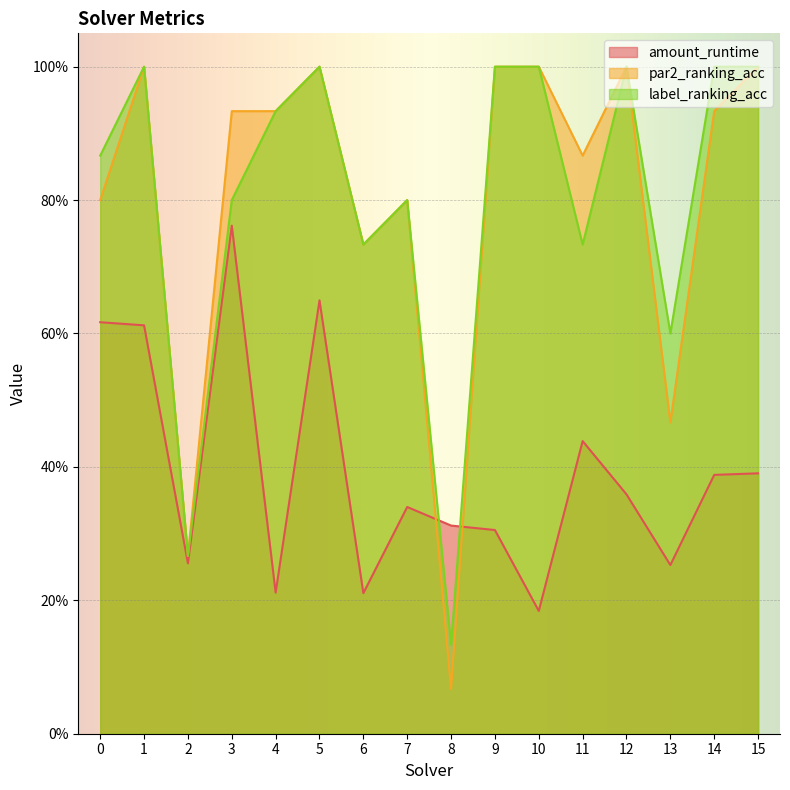

Reading right to left, what are all the values shown in this chart?

amount_runtime: 15=0.4	14=0.4	13=0.3	12=0.4	11=0.4	10=0.2	9=0.3	8=0.3	7=0.3	6=0.2	5=0.6	4=0.2	3=0.8	2=0.3	1=0.6	0=0.6
par2_ranking_acc: 15=1.0	14=0.9	13=0.5	12=1.0	11=0.9	10=1.0	9=1.0	8=0.1	7=0.8	6=0.7	5=1.0	4=0.9	3=0.9	2=0.3	1=1.0	0=0.8
label_ranking_acc: 15=1.0	14=1.0	13=0.6	12=1.0	11=0.7	10=1.0	9=1.0	8=0.1	7=0.8	6=0.7	5=1.0	4=0.9	3=0.8	2=0.3	1=1.0	0=0.9